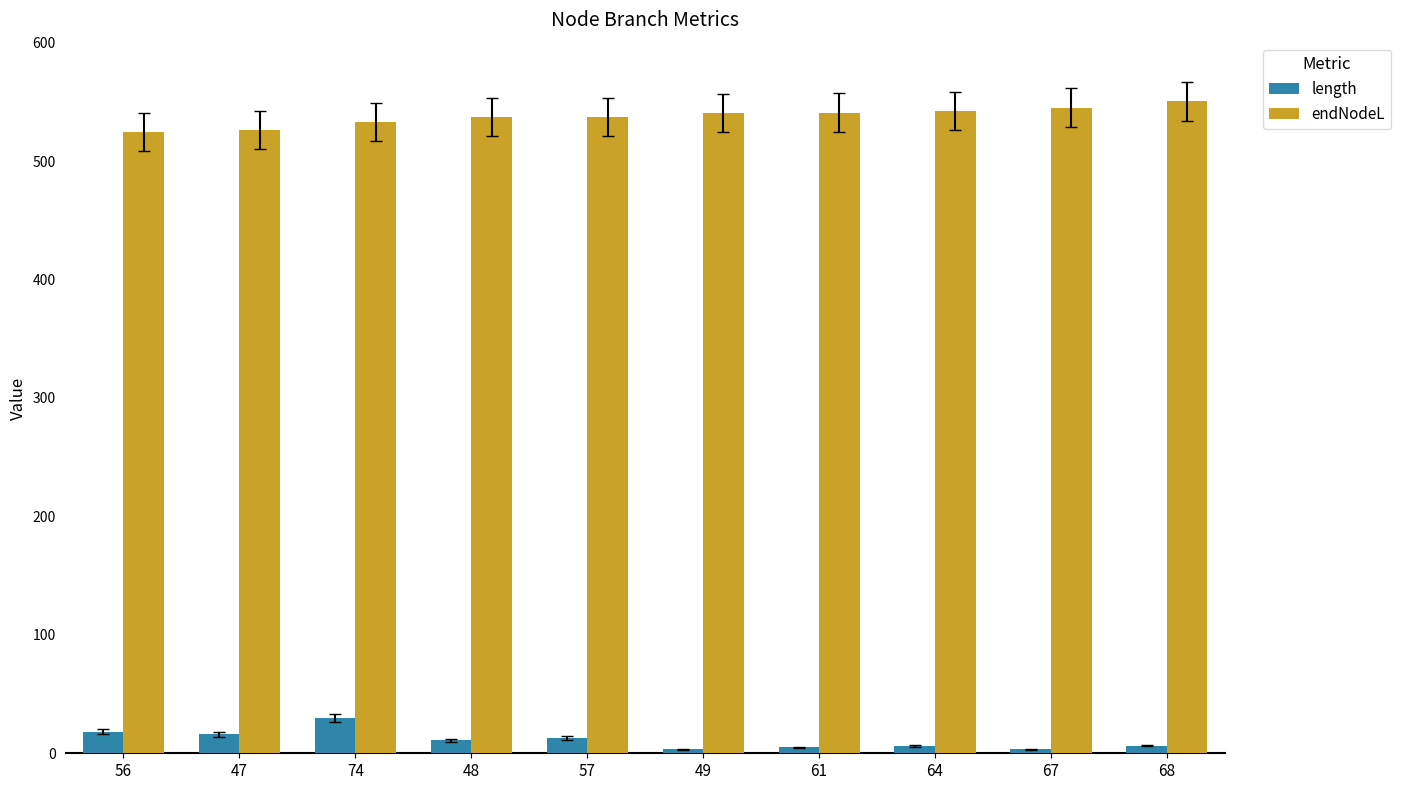

Is the value of endNodeL at 56 greater than the value of length at 48?

Yes